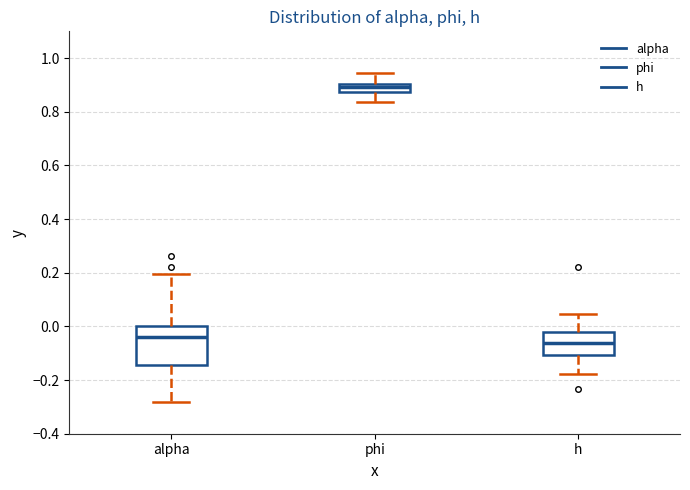

Which box is the tallest, from its lower edge to its upper edge?

alpha